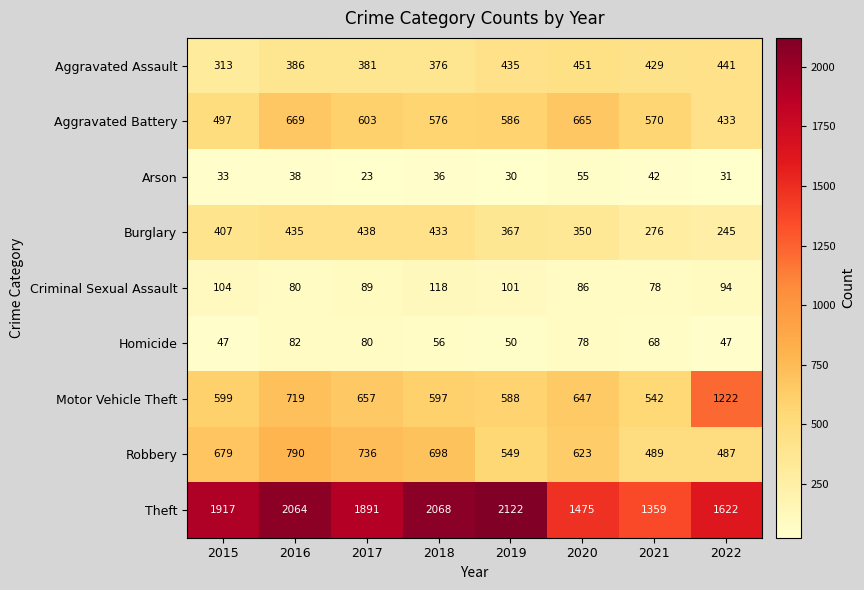

True or false: Aggravated Assault has a value of 429 at 2021.

True